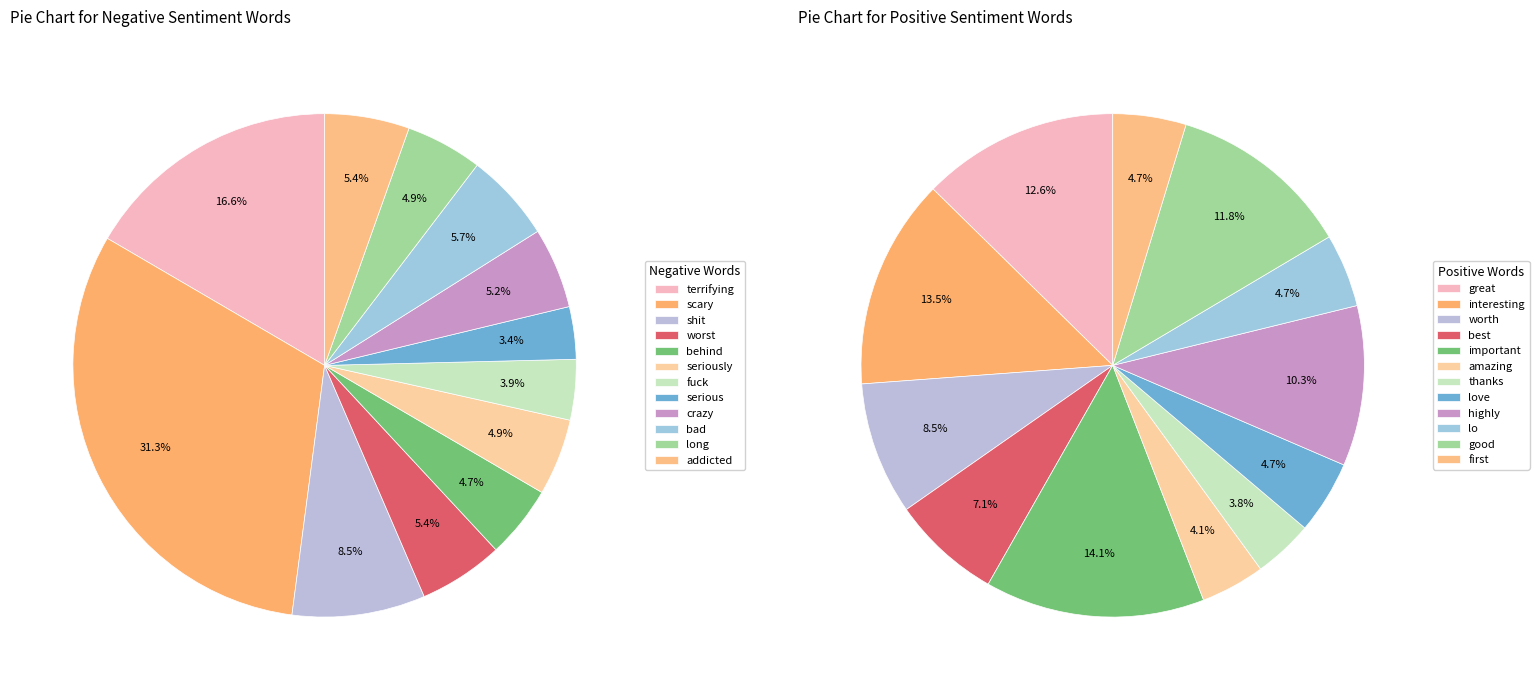

To the nearest percent, what is the difference between the largest and smallest slice percentages?

10%